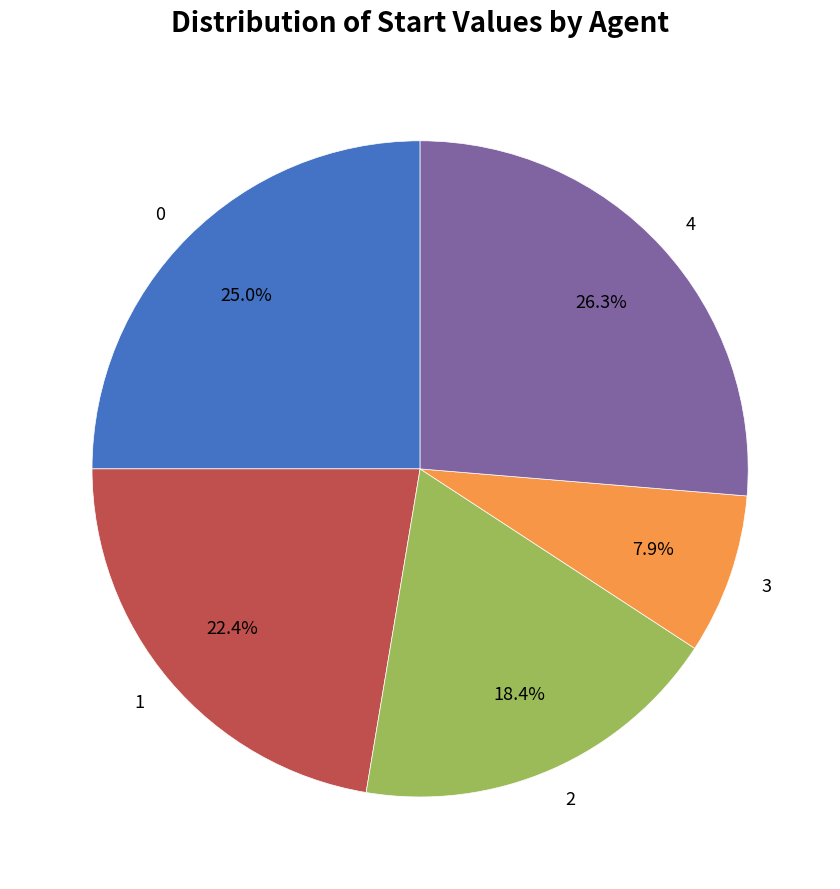

To the nearest percent, what percentage of the pie is 4?

26%